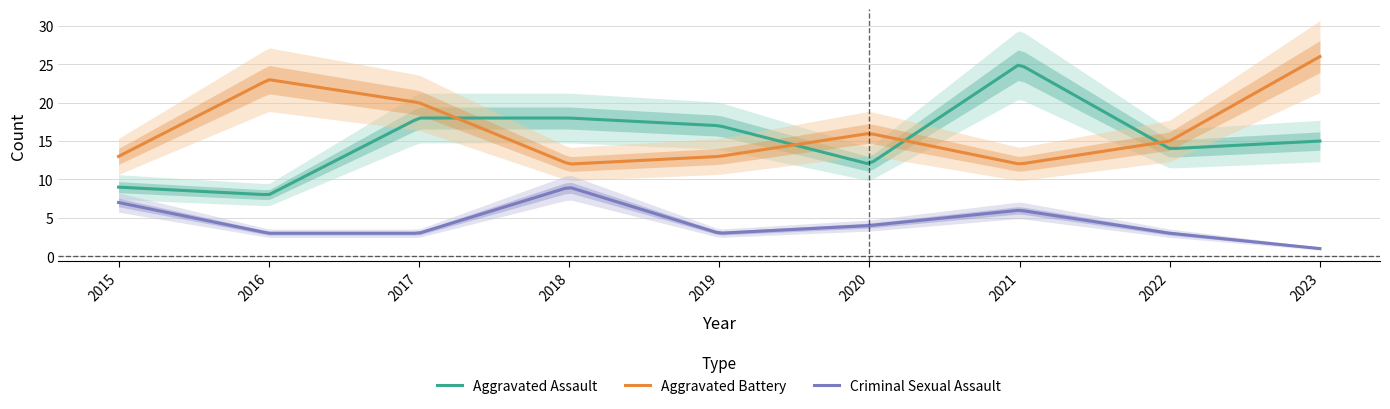

Does the chart display data point markers on the line(s)?

No